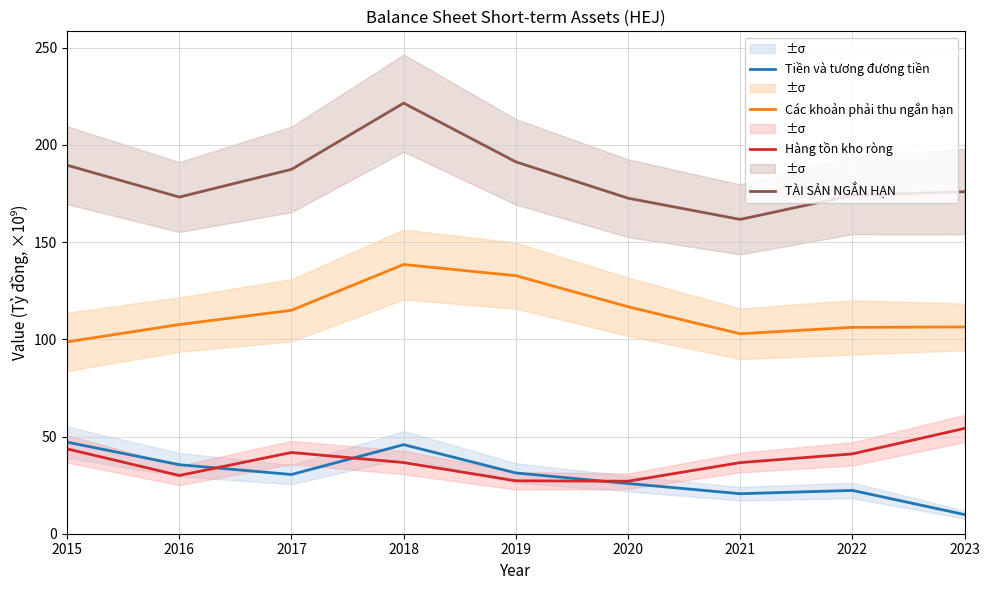

What is the sum of the Các khoản phải thu ngắn hạn values at 2019 and 2022?

238.9